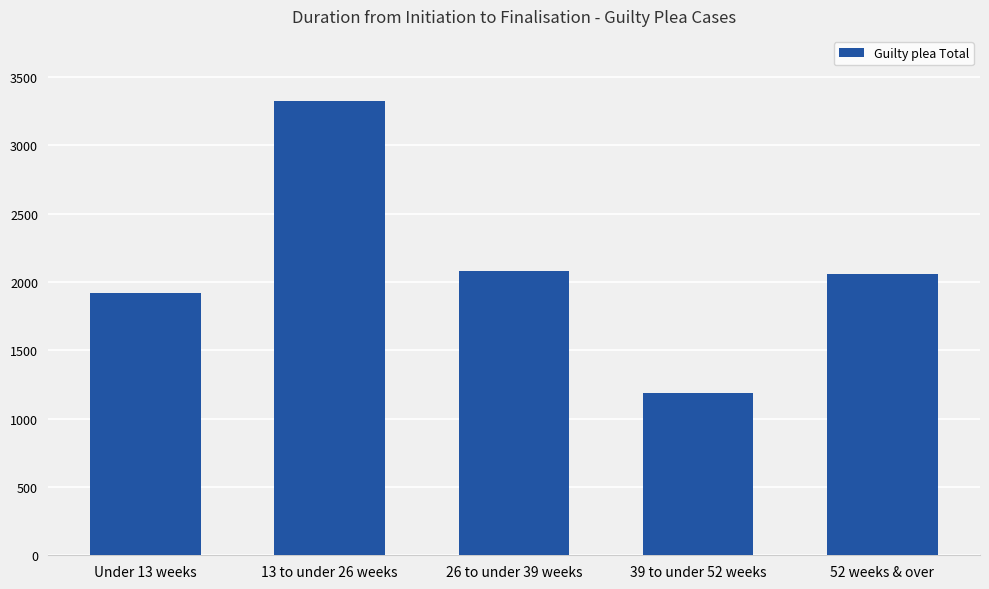

What is the difference between the values at 52 weeks & over and Under 13 weeks?

139